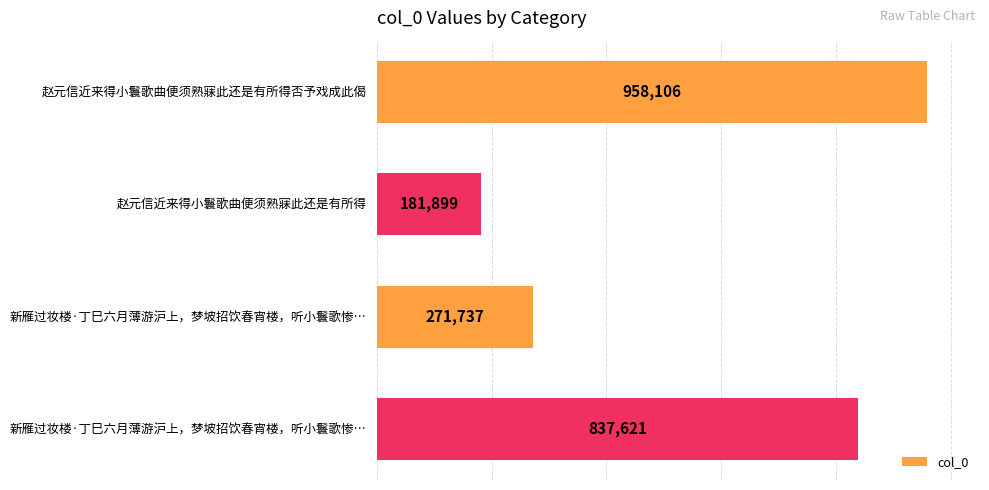

Count the values in the range 271737 to 958106.

3